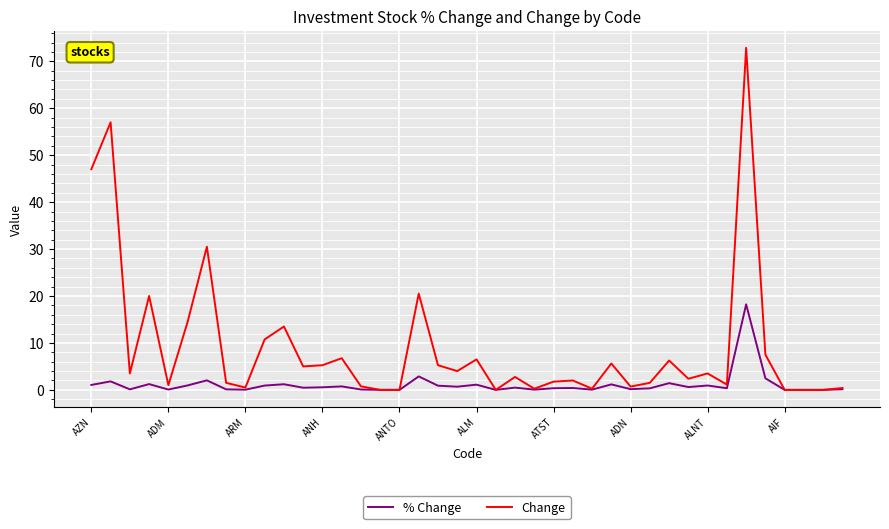

What is the greatest value displayed?

72.9